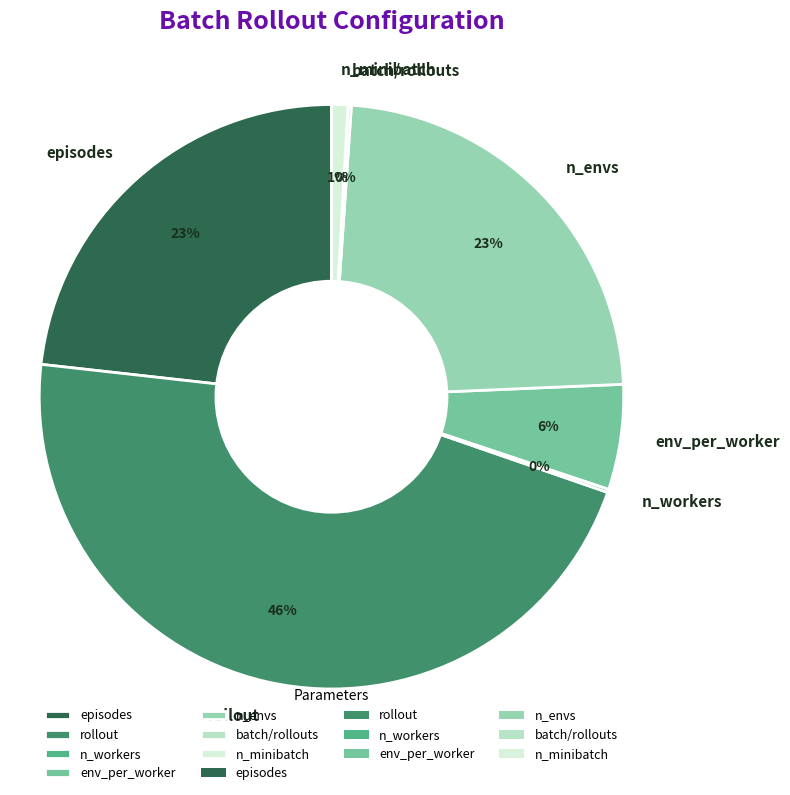

Does env_per_worker account for over 50% of the chart?

No